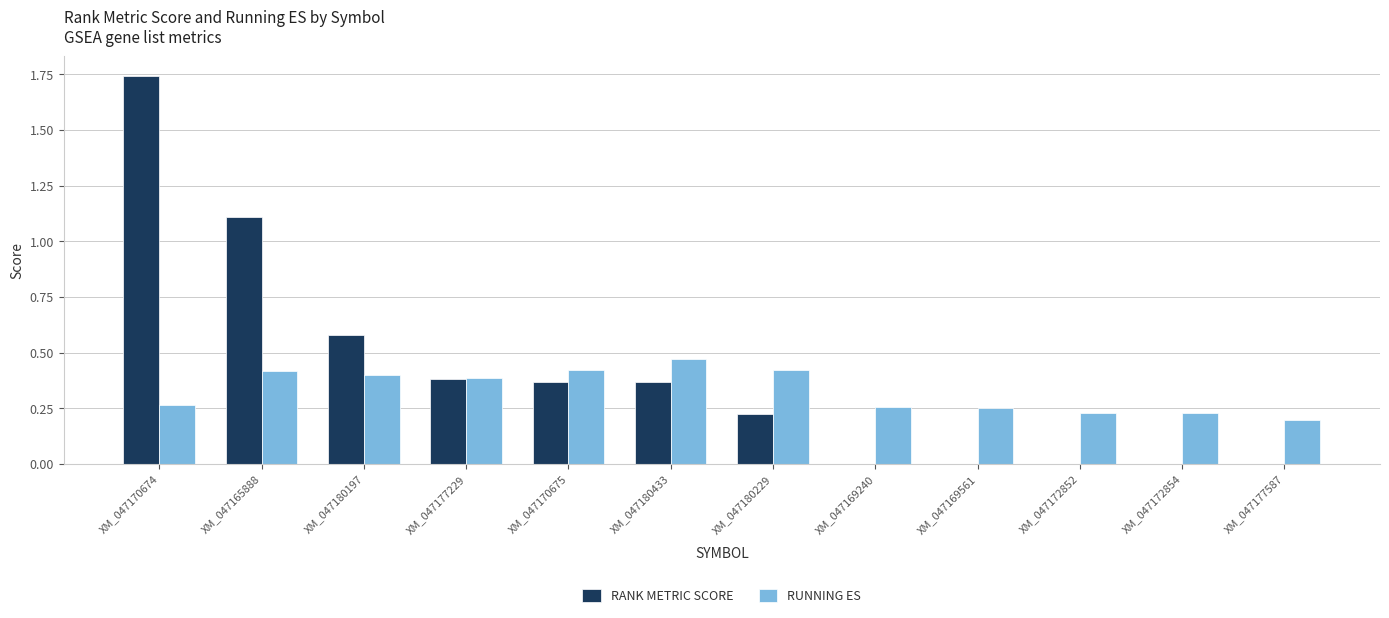

The value of RUNNING ES at XM_047172854 is 0.1. True or false?

False